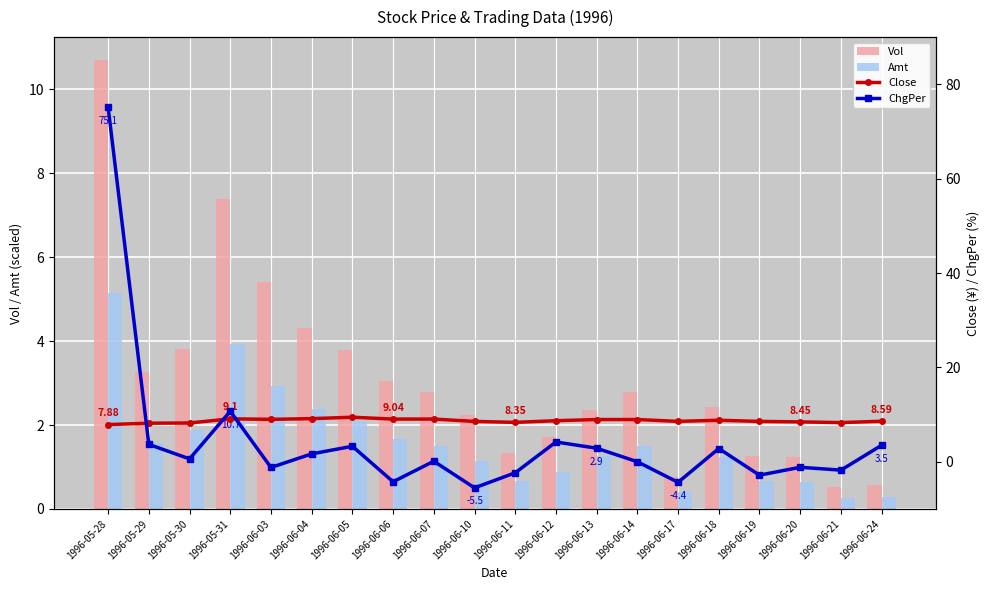

Rank the series at 1996-05-31 from lowest to highest value.

Amt, Vol, Close, ChgPer